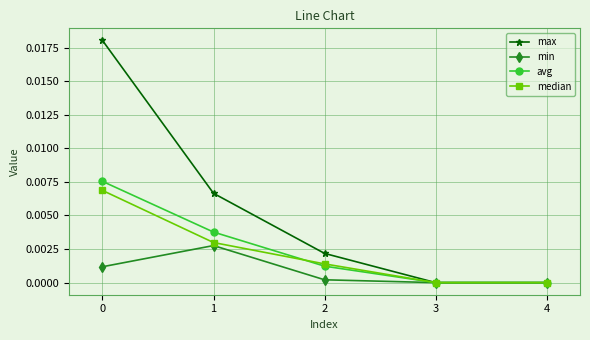

Which series has the largest range (max minus min)?

max